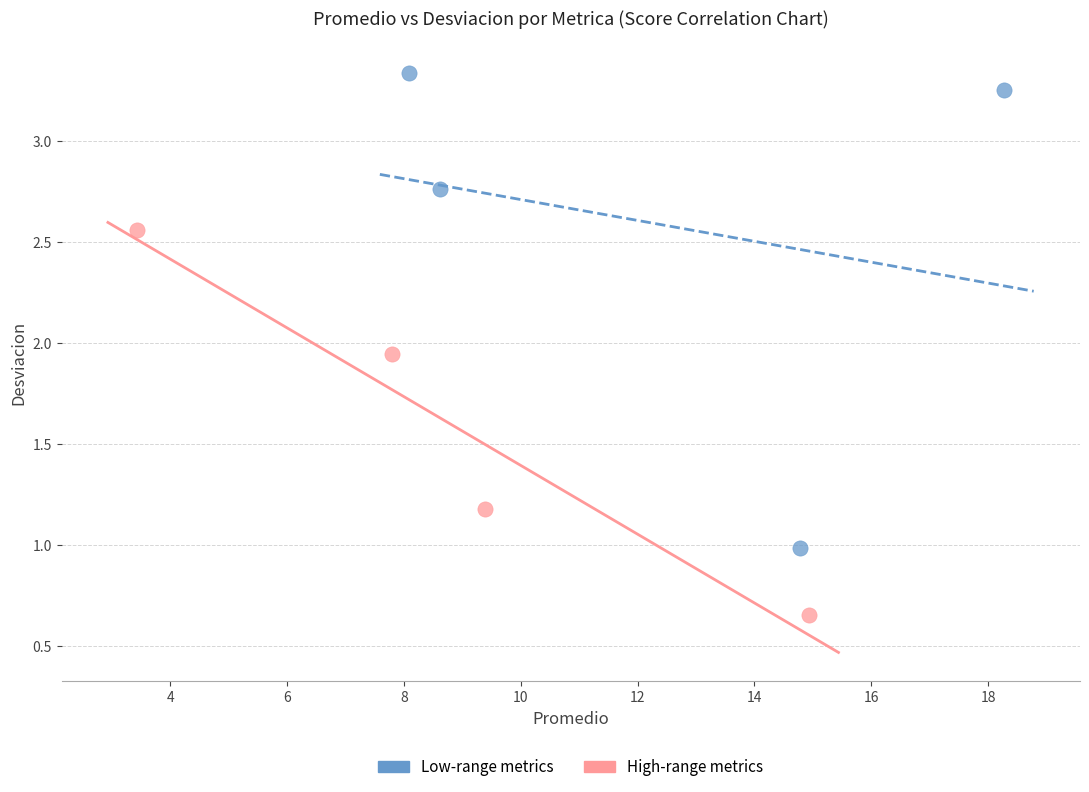

Which series contains the highest Y value?

Low-range metrics